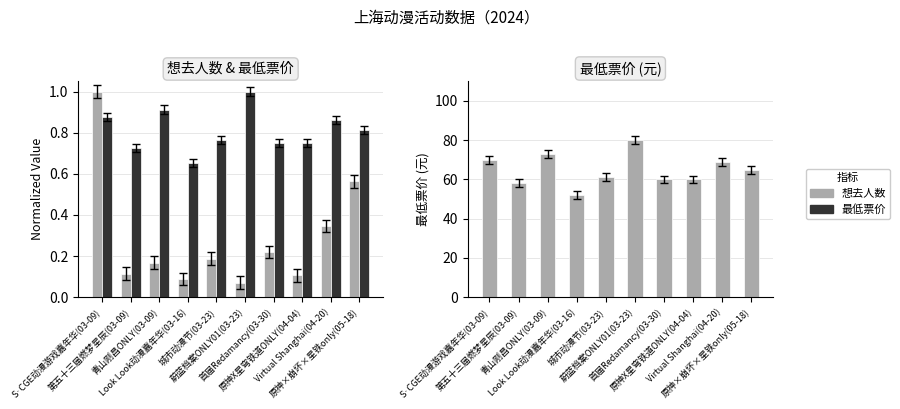

At which category does the chart reach its peak across all series?

蔚蓝档案ONLY01(03-23)